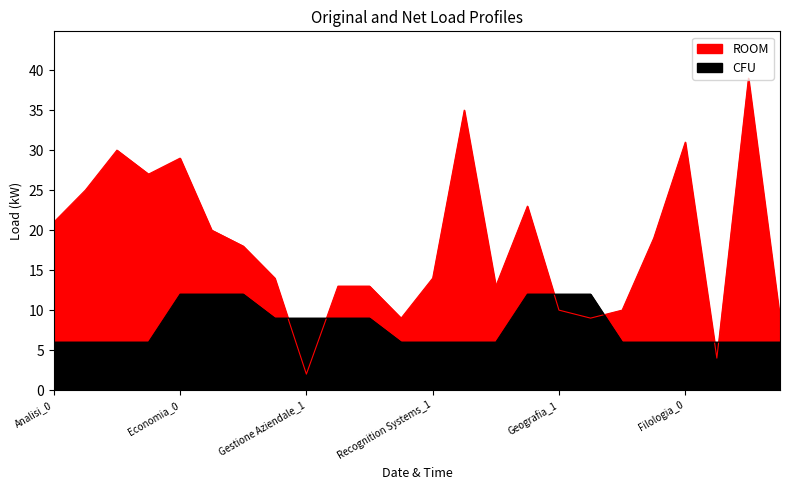

At which category is the sum across all series the highest?

Lettere Antiche_0